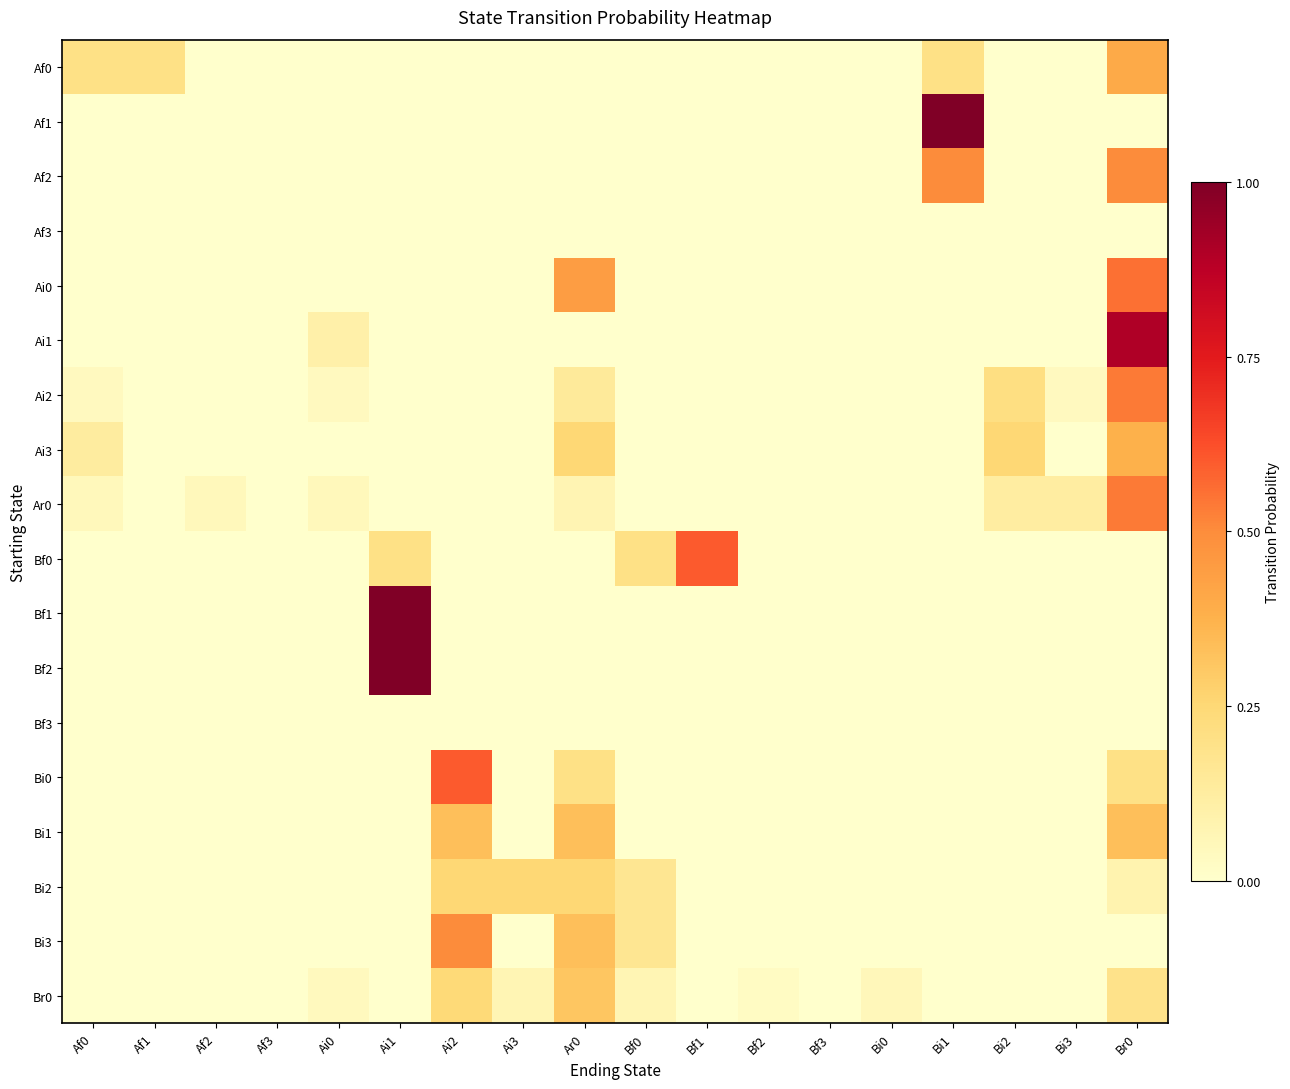

Rank the series at Af1 from lowest to highest value.

Af1, Af2, Af3, Ai0, Ai1, Ai2, Ai3, Ar0, Bf0, Bf1, Bf2, Bf3, Bi0, Bi1, Bi2, Bi3, Br0, Af0